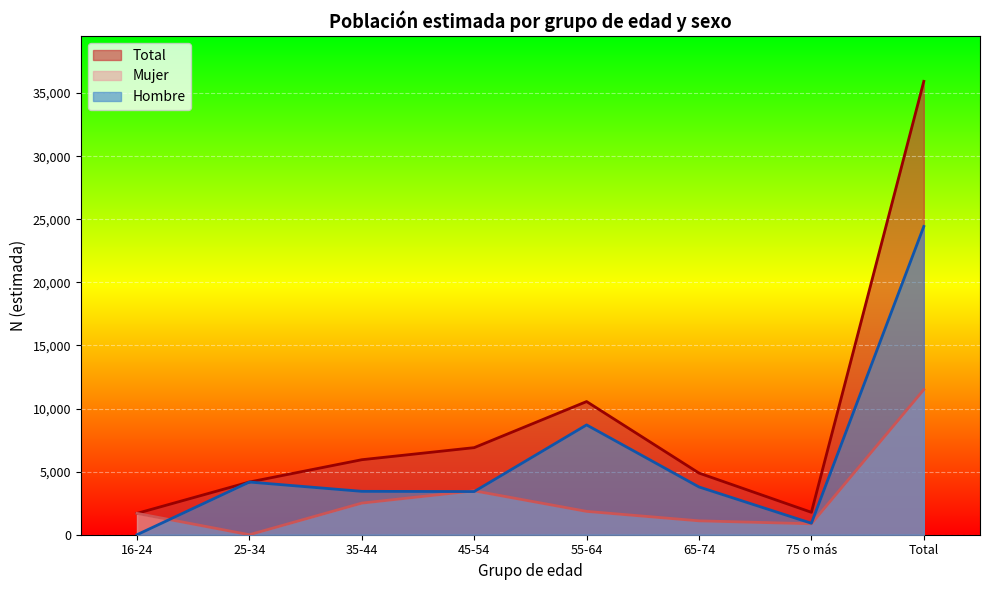

How many positive values does the Mujer series have?

7